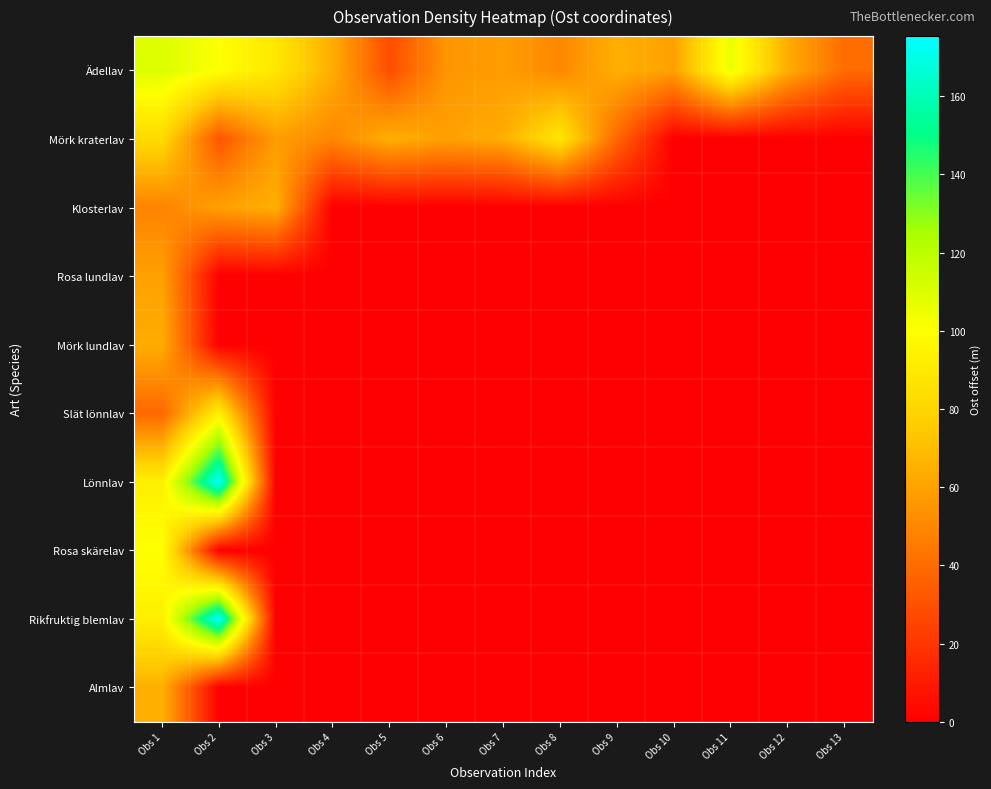

Count the number of categories in the chart.

13